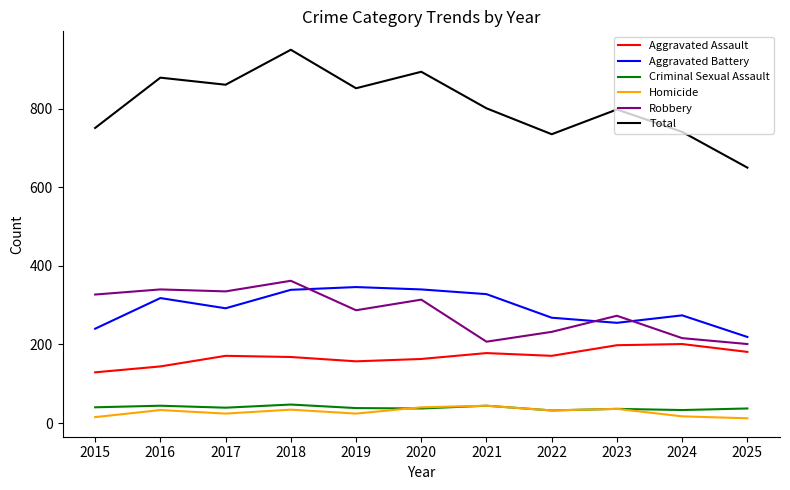

Which series changed the most between 2017 and 2022?

Total